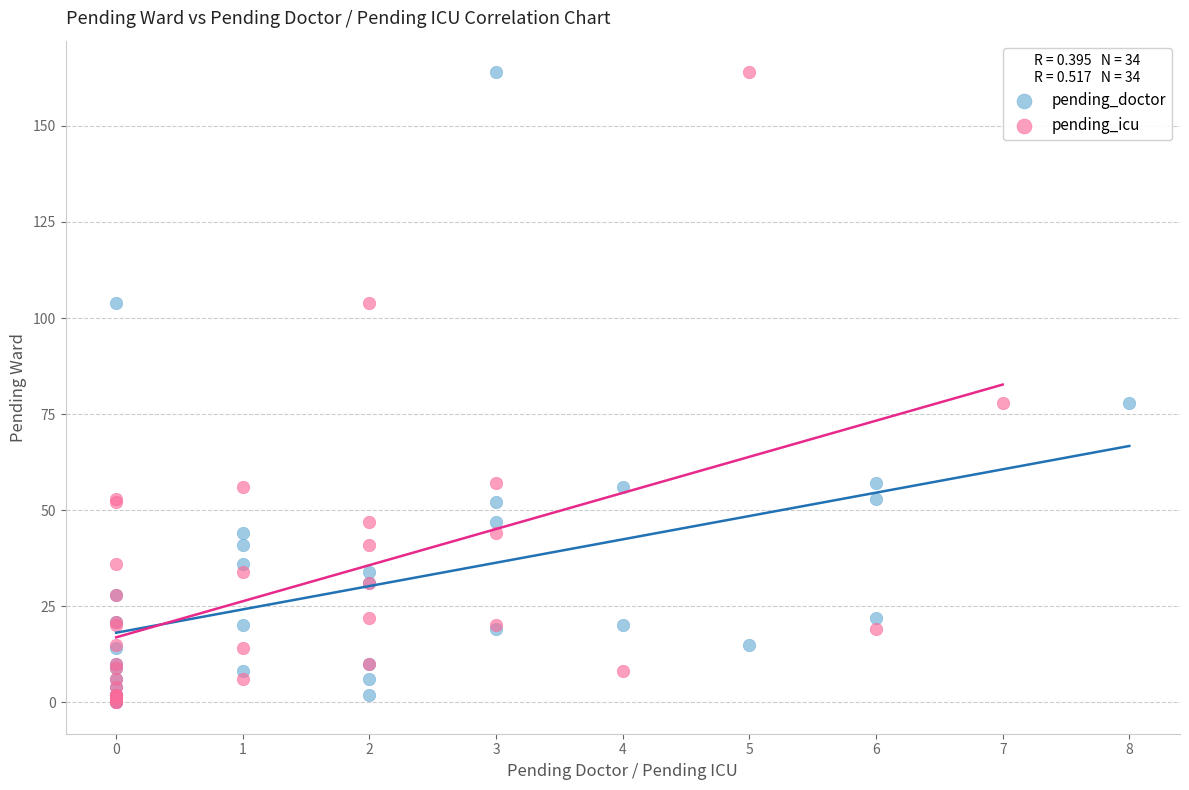

What are all the series names shown in the legend?

pending_doctor, pending_icu